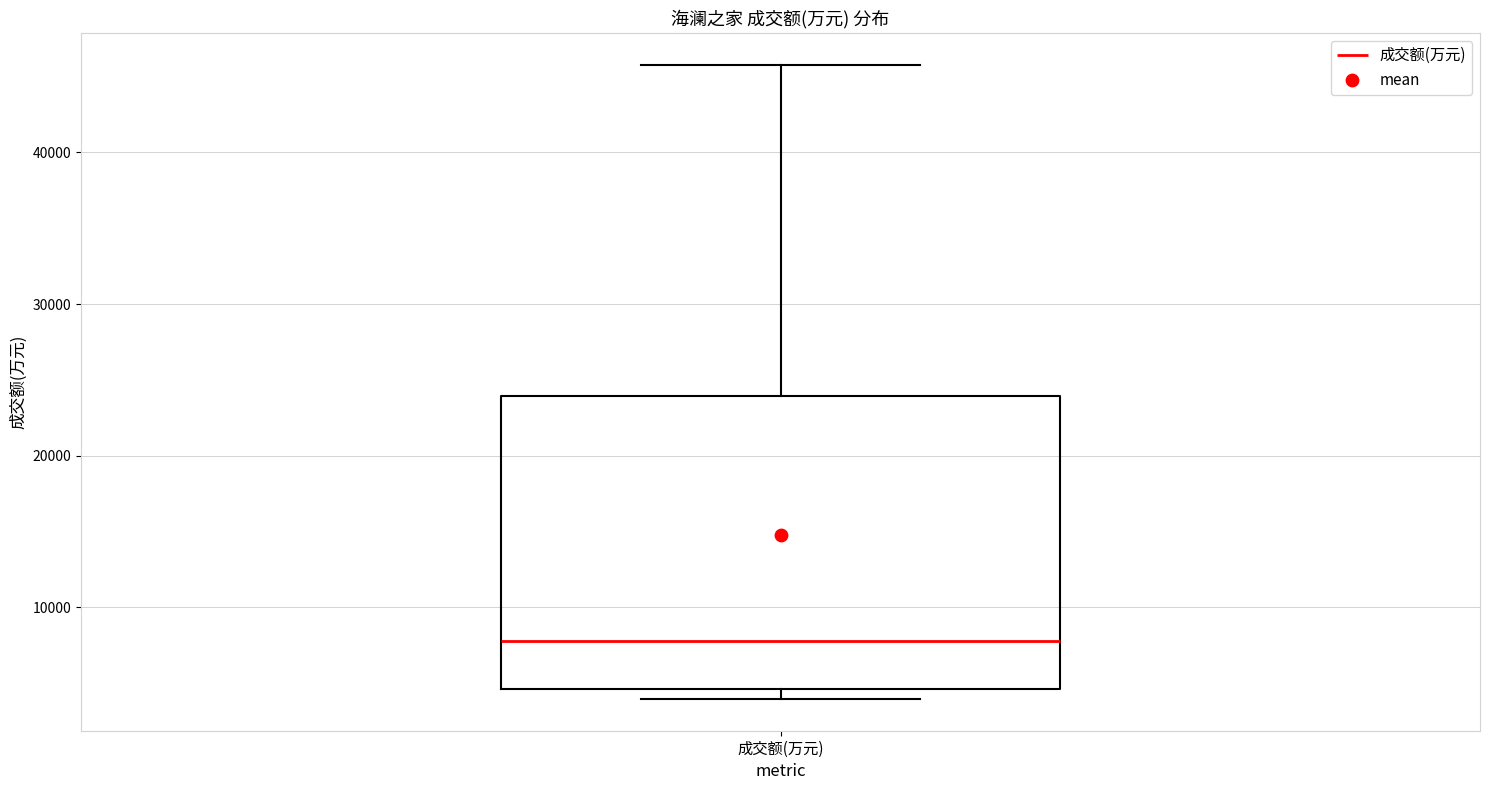

Transcribe this box plot: give where the median line is, the range the box spans, and where the two whiskers end, as read against the y-axis. The values are not printed on the chart, so give them approximately, as read against the axis.

median 8000, box 5000 to 24000, whiskers 4000 to 46000